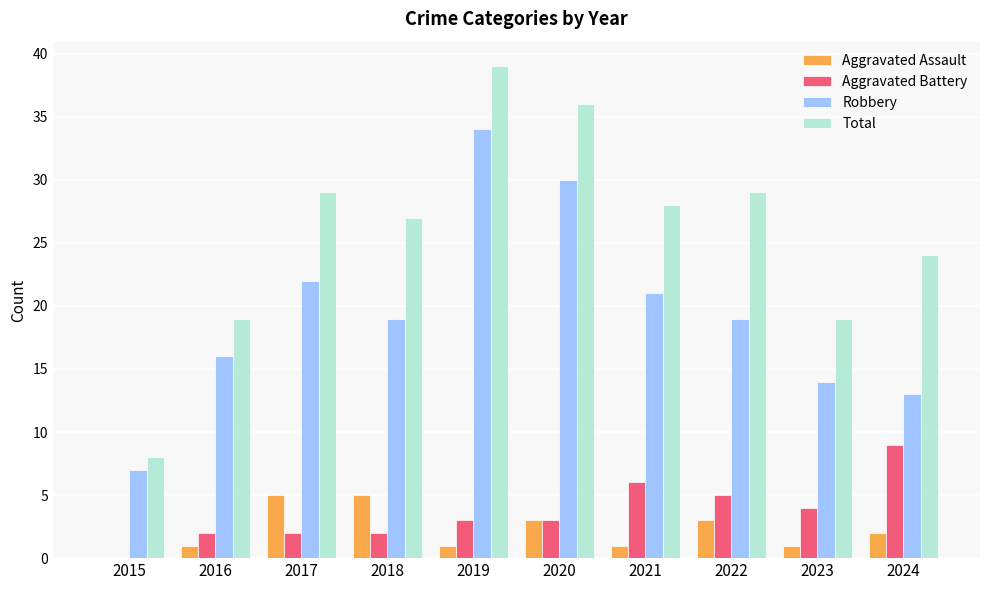

What is the total value across all series at 2024?

48